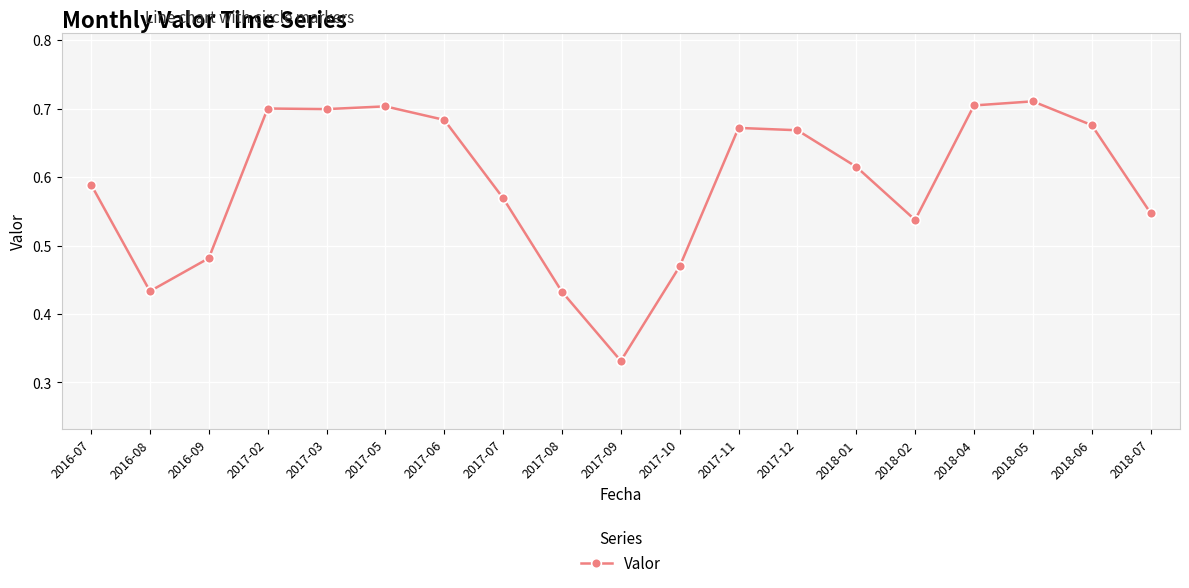

What is the sum of the values at 2018-06 and 2017-08?

1.1